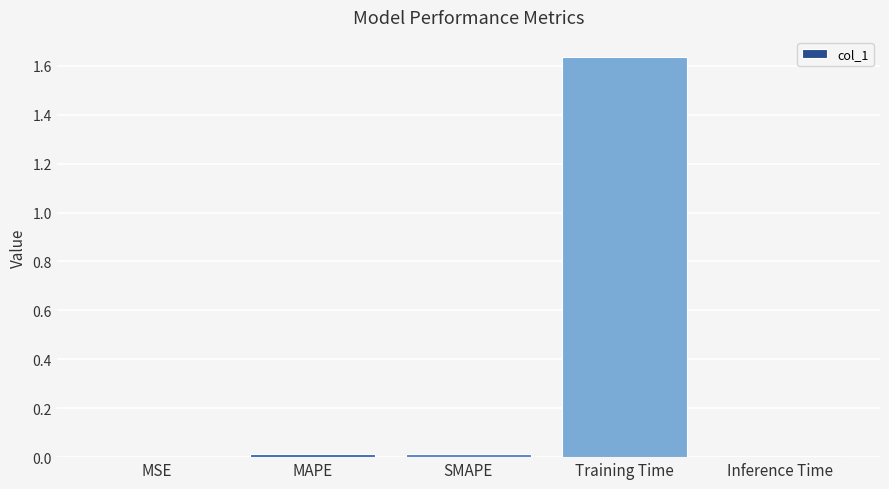

Between Inference Time and Training Time, which is larger?

Training Time